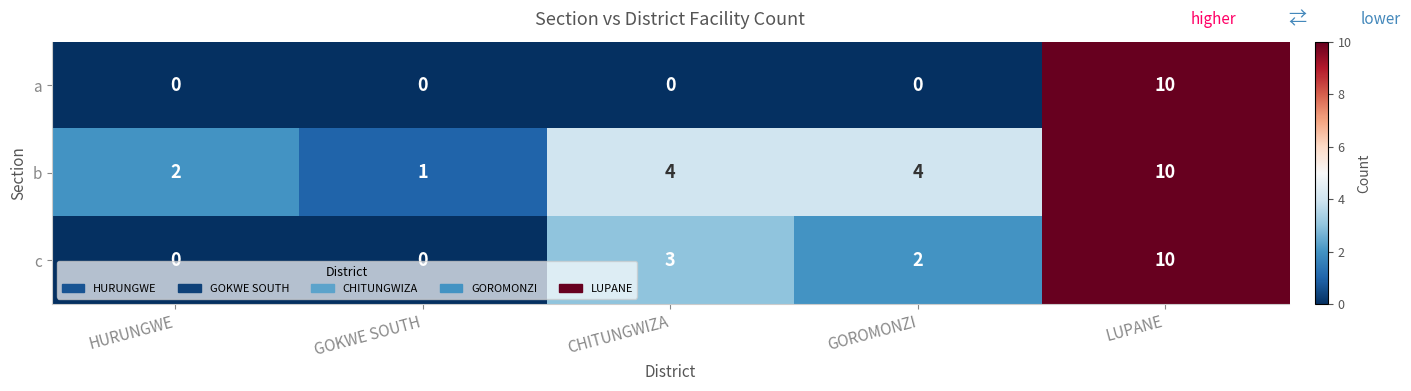

The b series shows 4 at CHITUNGWIZA. True or false?

True